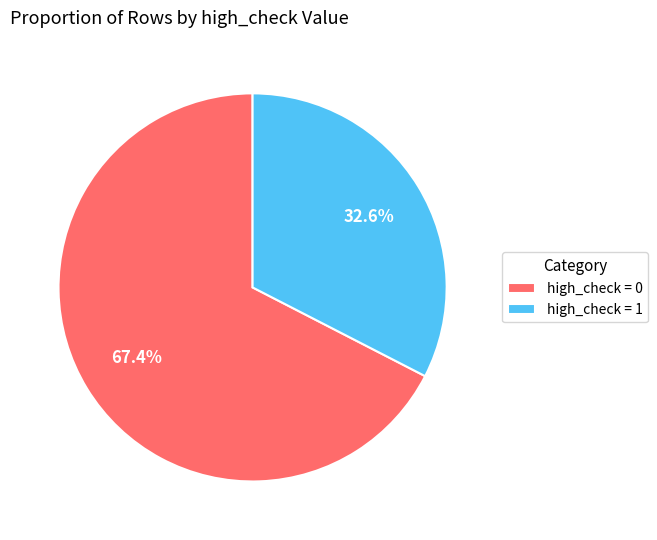

Combined, do high_check = 1 and high_check = 0 account for over 50%?

Yes